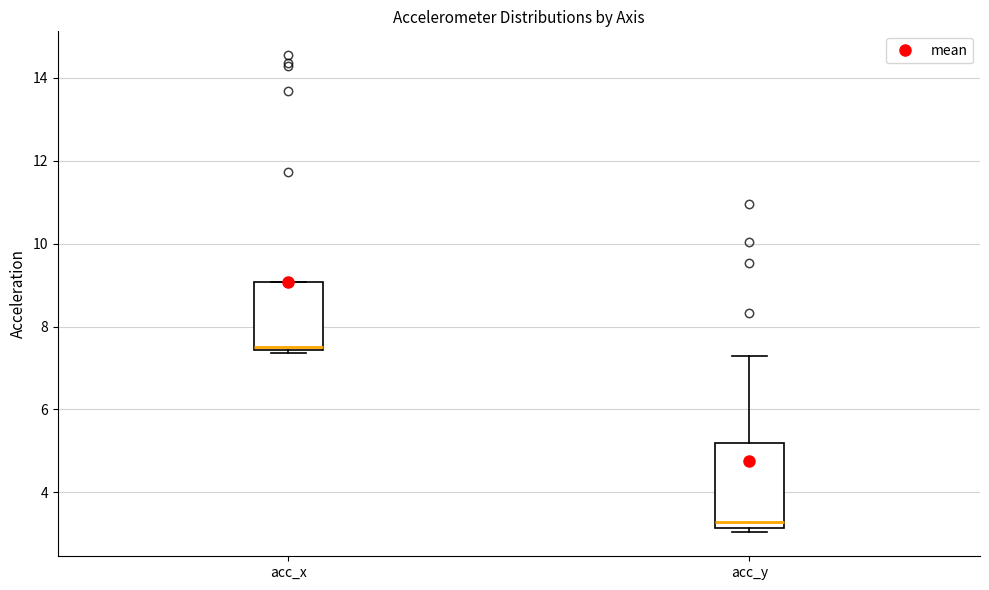

Which box's median line is the lowest?

acc_y